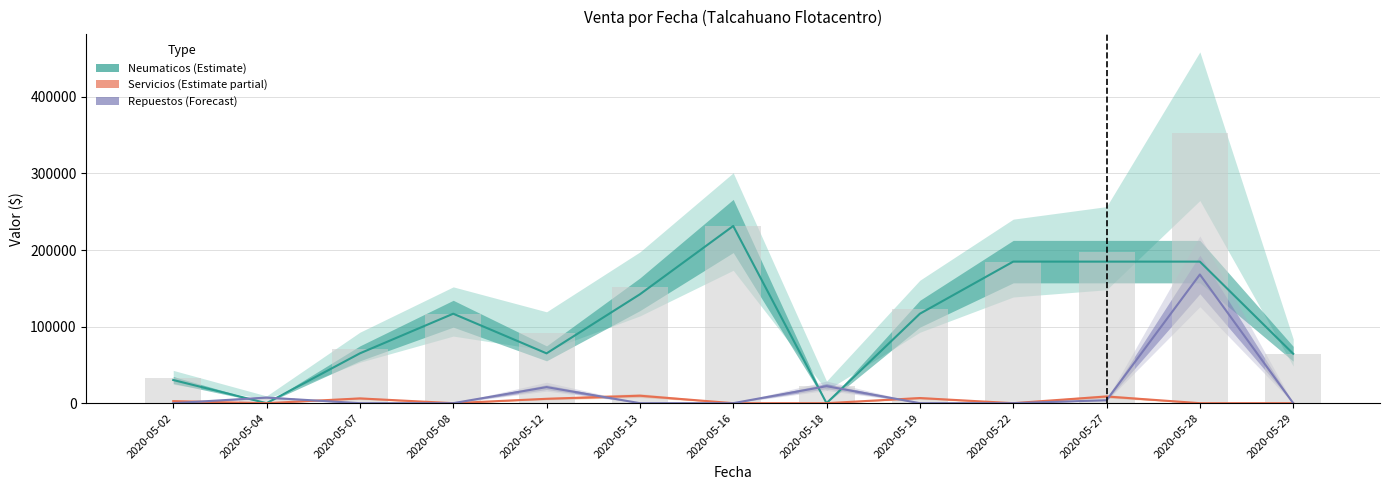

At which category is the sum across all series the highest?

2020-05-28